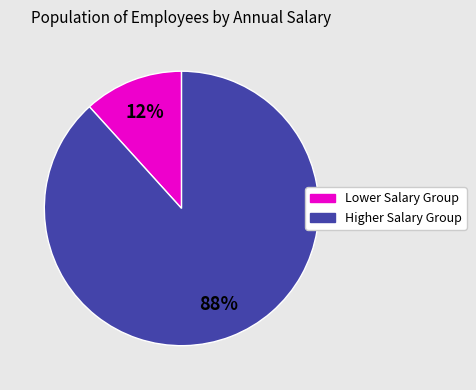

Does any single category account for the majority?

Yes